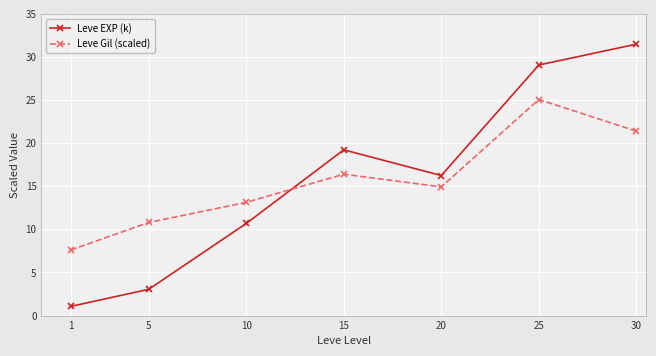

Is it true that Leve Gil (scaled) equals 4.5 at 1?

False